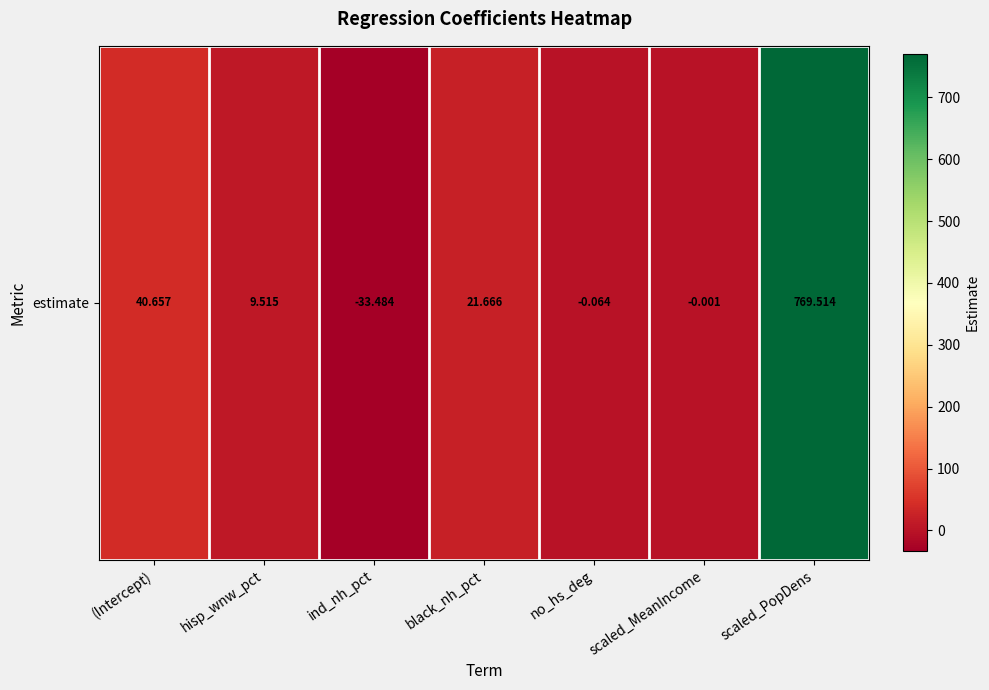

Rank the categories by value from highest to lowest.

scaled_PopDens, (Intercept), black_nh_pct, hisp_wnw_pct, scaled_MeanIncome, no_hs_deg, ind_nh_pct